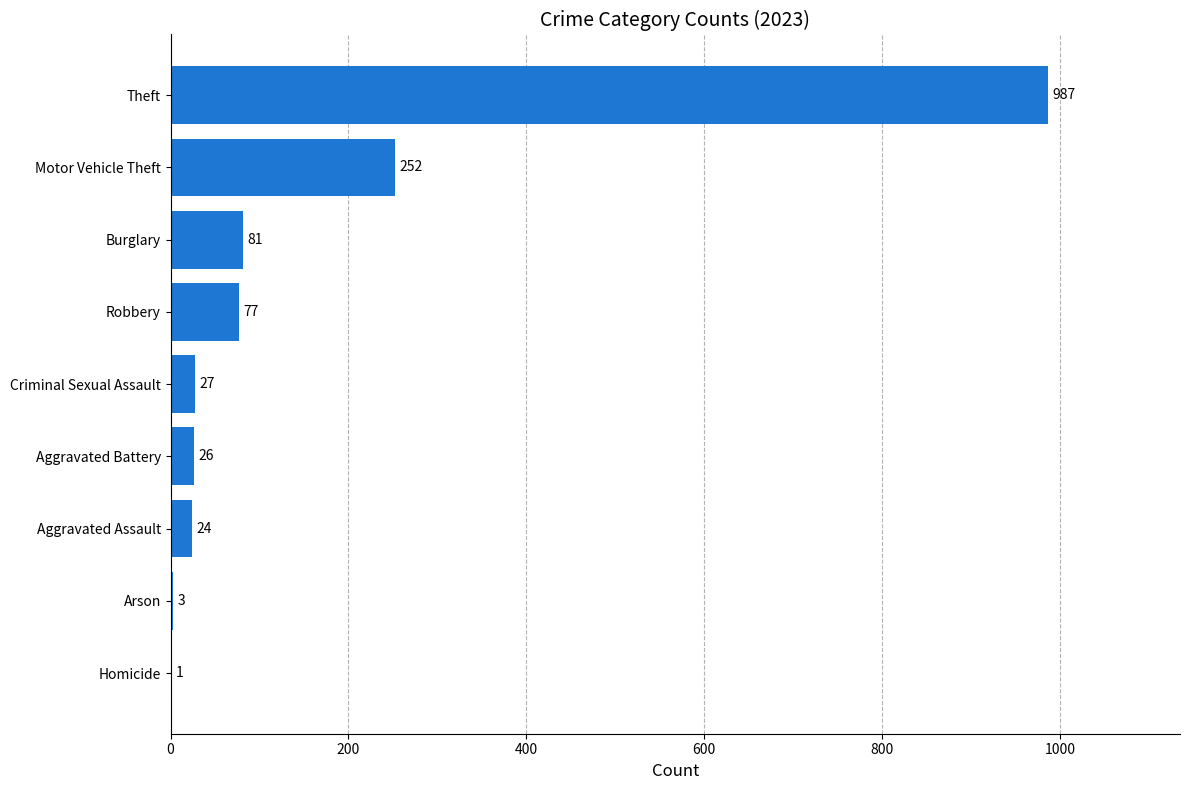

Count the number of data series in this chart.

1